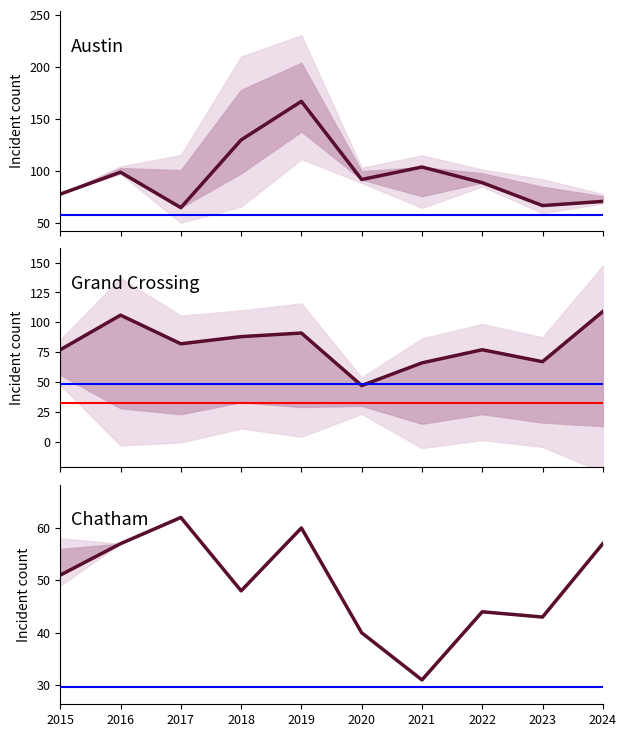

What is the approximate value of Austin at 2020, to the nearest 5?

90